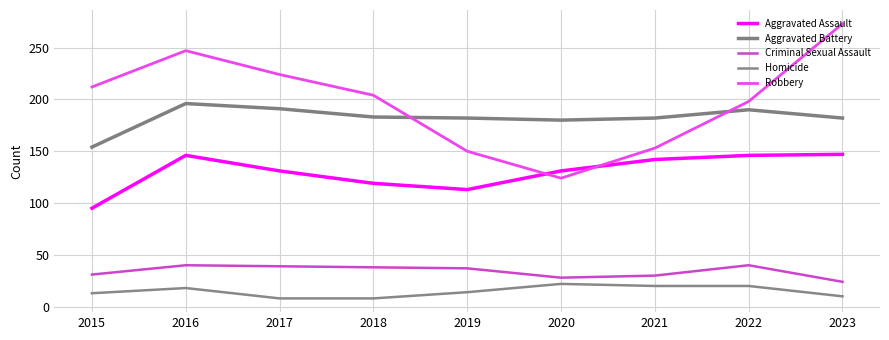

Is it true that Aggravated Assault equals 75 at 2019?

False